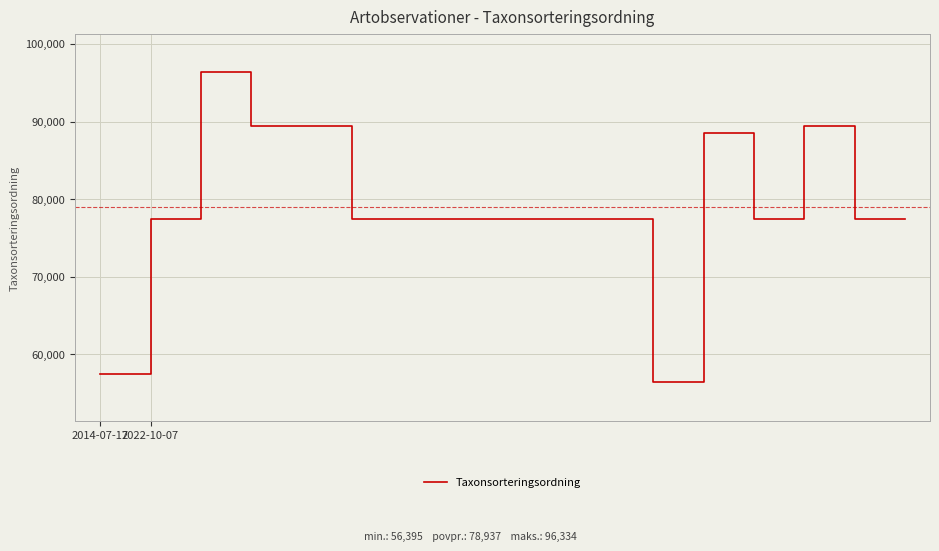

What is the maximum value shown in the chart?

96334